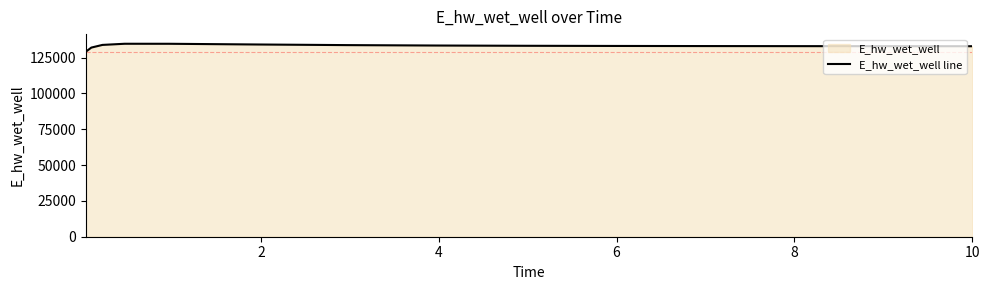

What is the value of the 11th point from the left?

134132.1